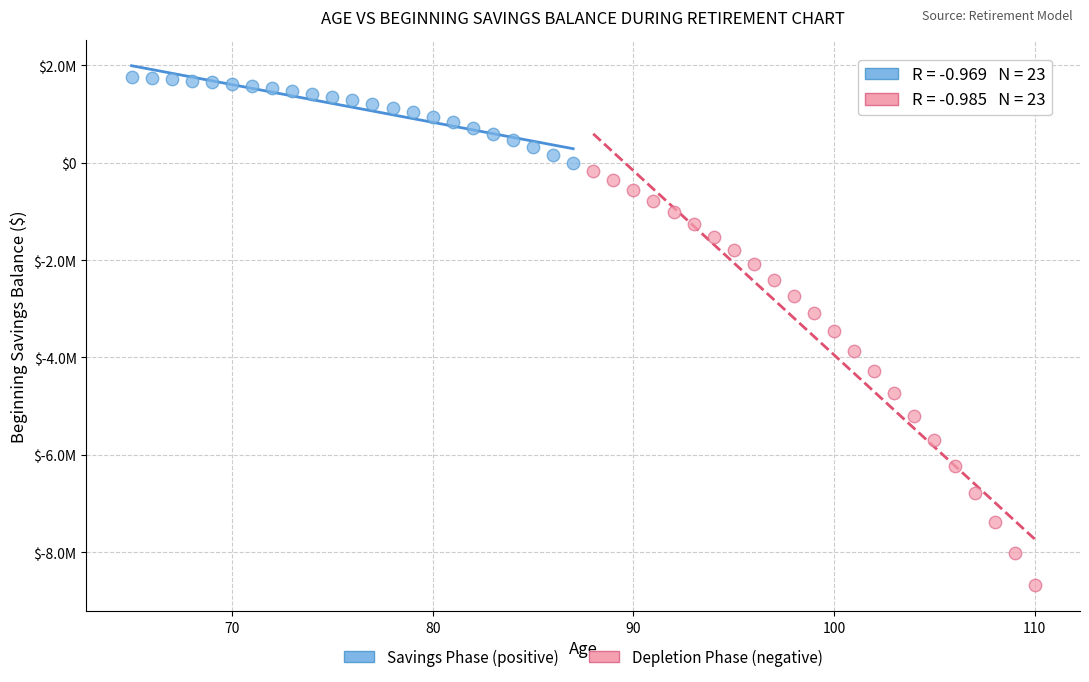

What are all the series names shown in the legend?

Savings Phase (positive), Depletion Phase (negative)